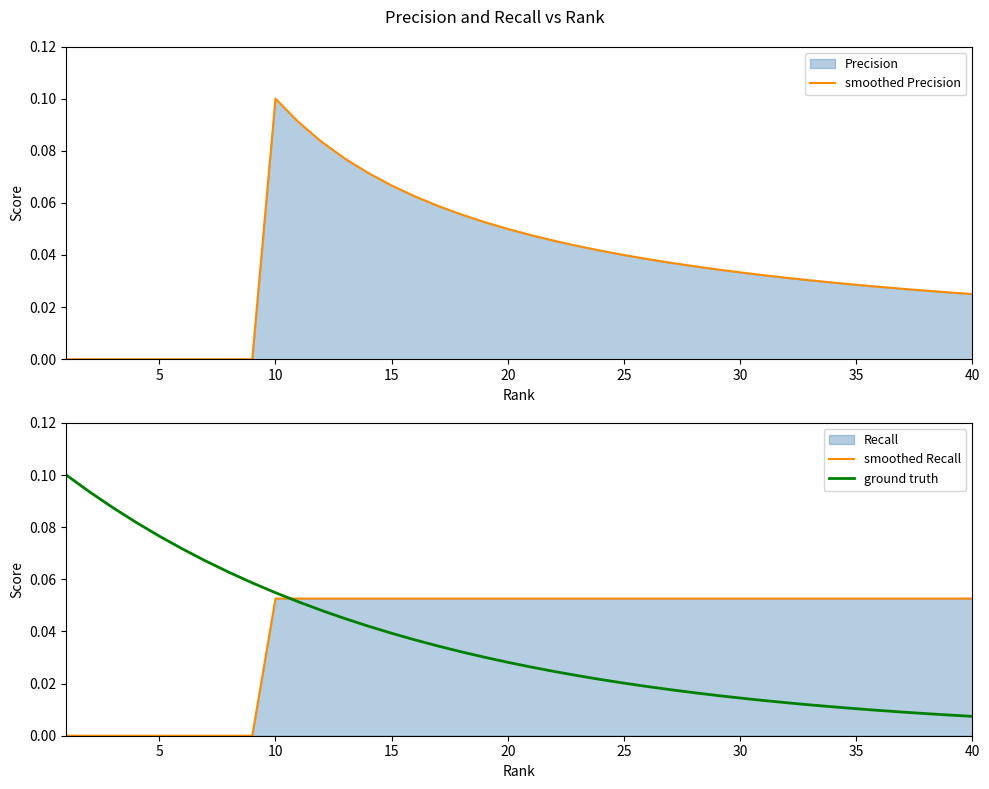

Which series has the largest total across all categories?

smoothed Recall